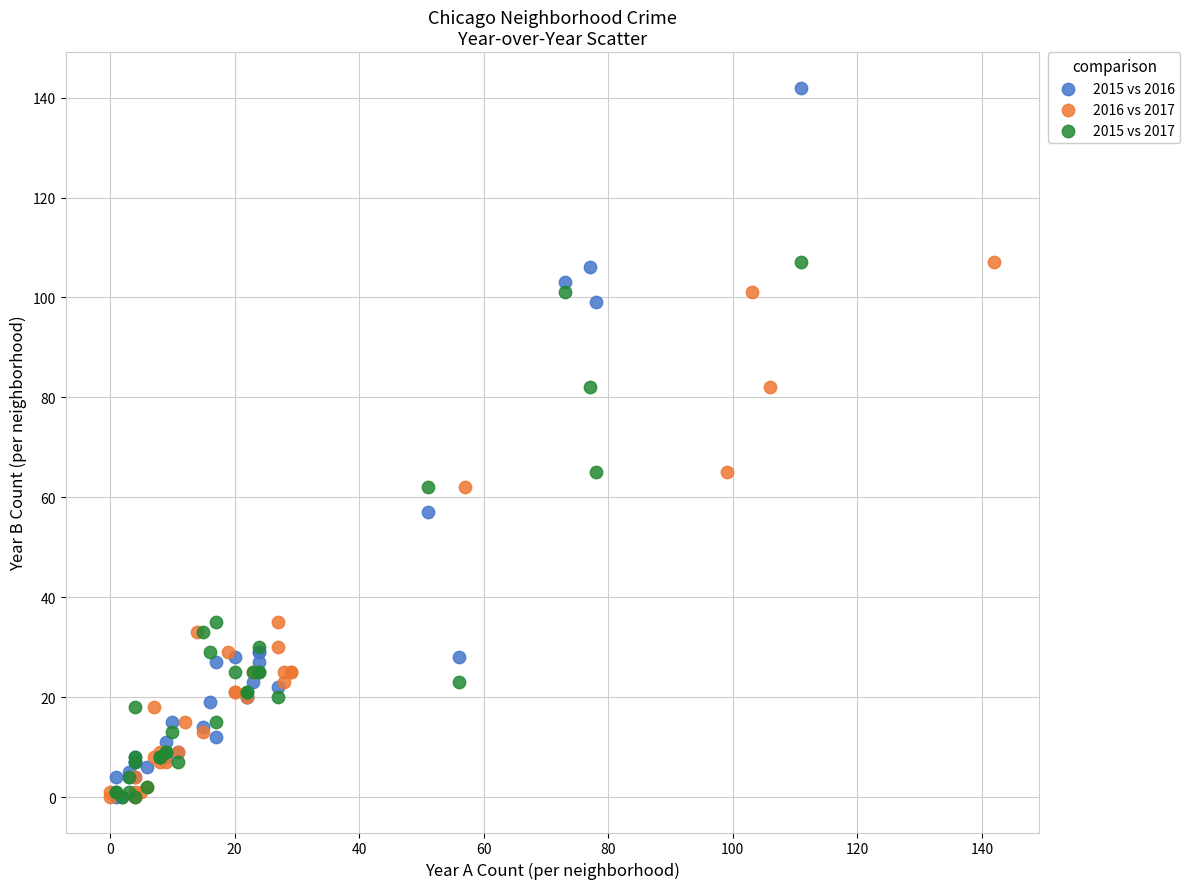

Which series reaches the maximum Y coordinate?

2015 vs 2016